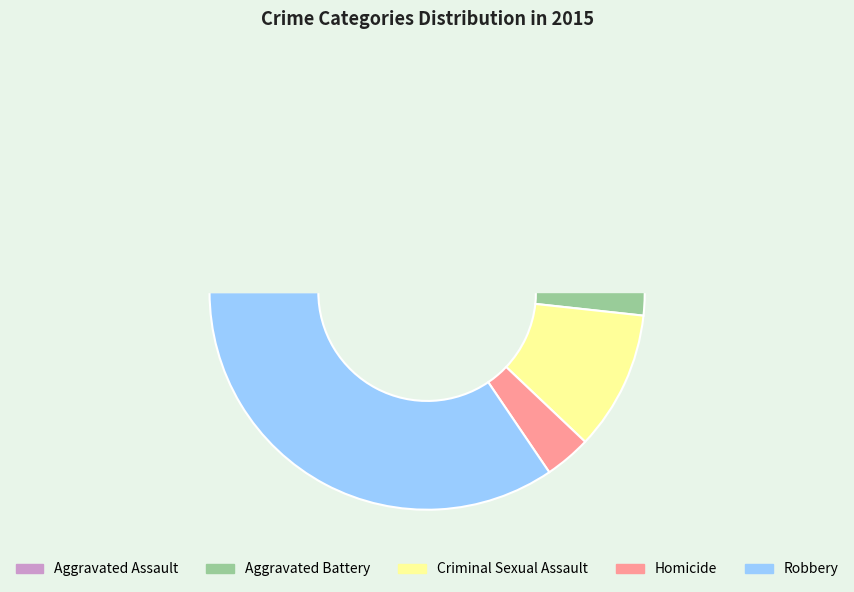

Approximately how many times larger is the value at Criminal Sexual Assault compared to Robbery?

0.3